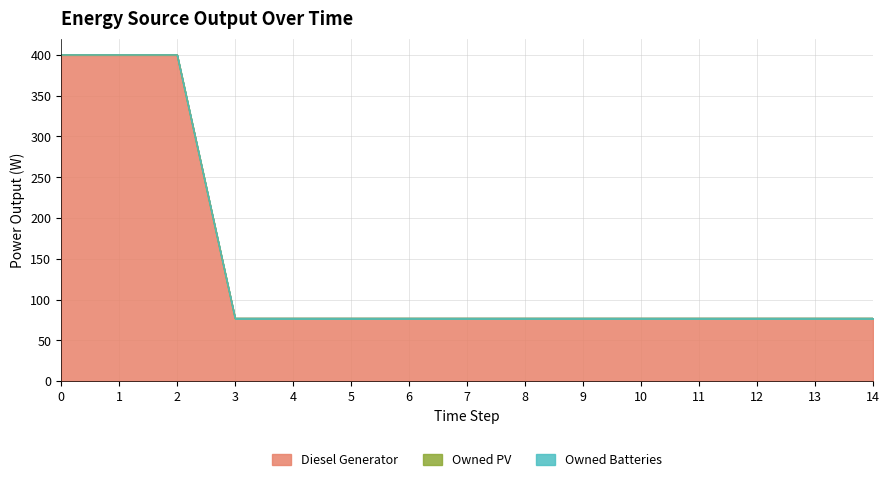

What is the difference between the maximum and second lowest values in the Diesel Generator series?

323